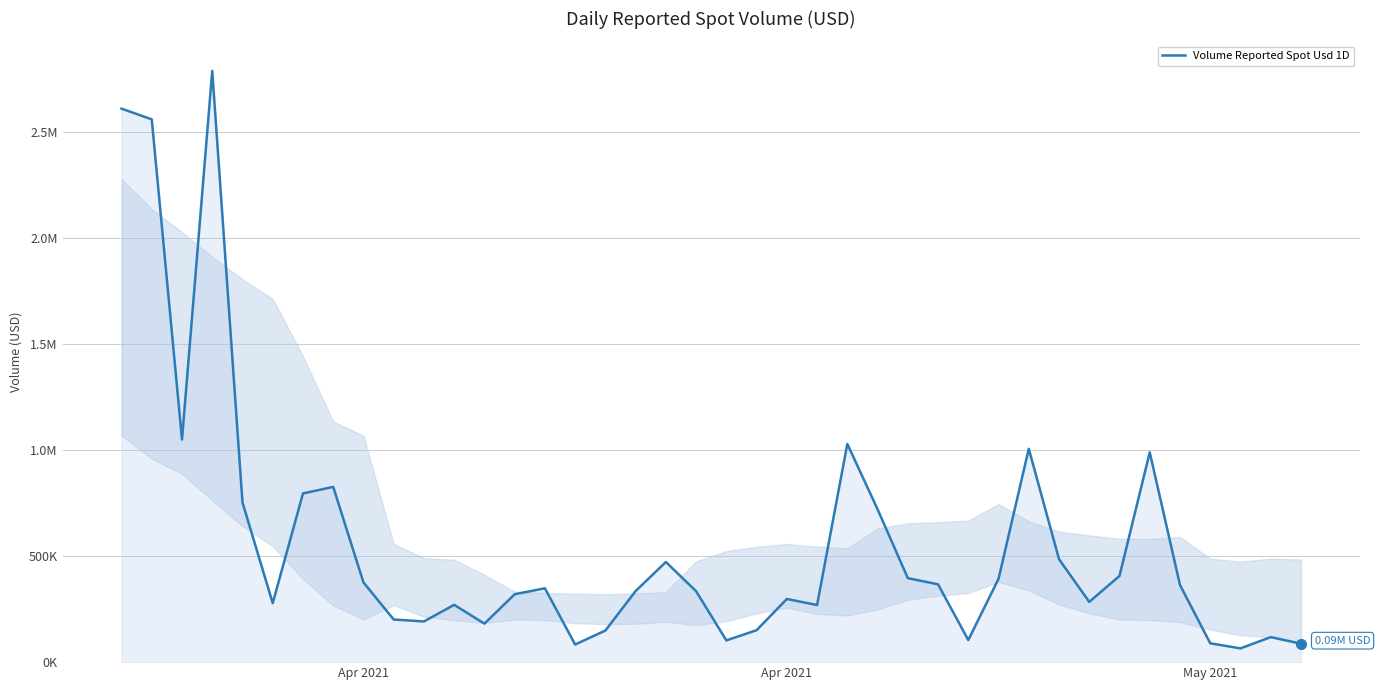

Does the chart have visible grid lines?

Yes